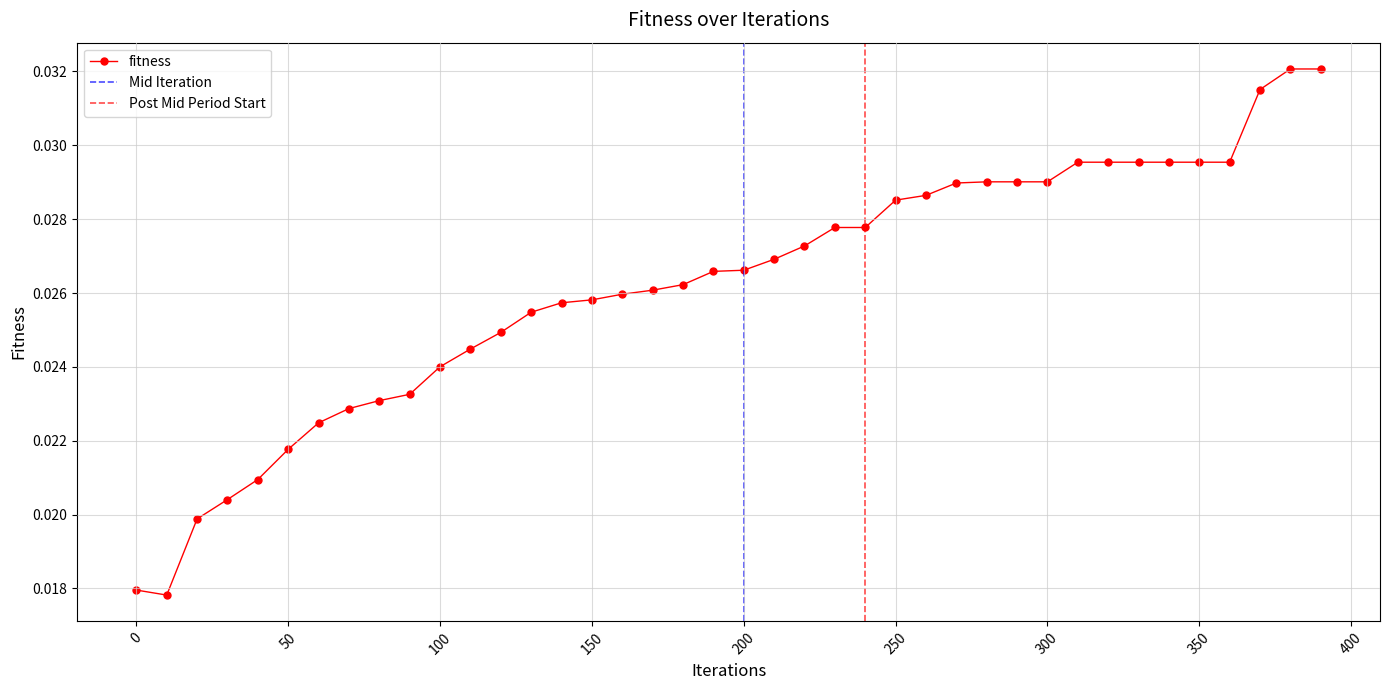

Between 200 and 180, which is larger?

200